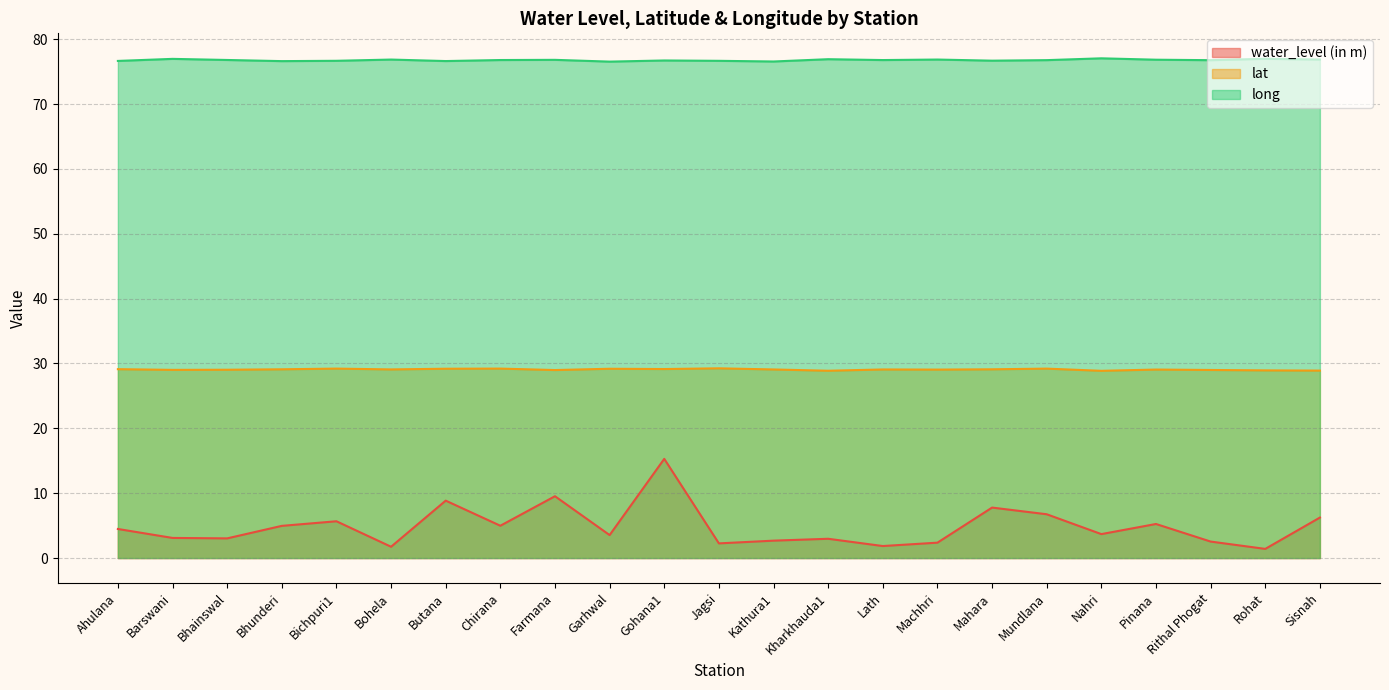

Reading right to left, what are all the values shown in this chart?

water_level (in m): 6.2	1.4	2.5	5.2	3.7	6.8	7.8	2.4	1.9	3.0	2.7	2.3	15.3	3.5	9.5	5.0	8.8	1.7	5.7	5.0	3.0	3.1	4.5
lat: 28.9	28.9	29.0	29.1	28.9	29.2	29.1	29.1	29.1	28.9	29.1	29.2	29.1	29.2	29.0	29.2	29.2	29.1	29.2	29.1	29.0	29.0	29.1
long: 76.9	77.0	76.8	76.8	77.0	76.8	76.7	76.9	76.8	76.9	76.6	76.7	76.7	76.5	76.8	76.8	76.6	76.9	76.7	76.6	76.8	77.0	76.6